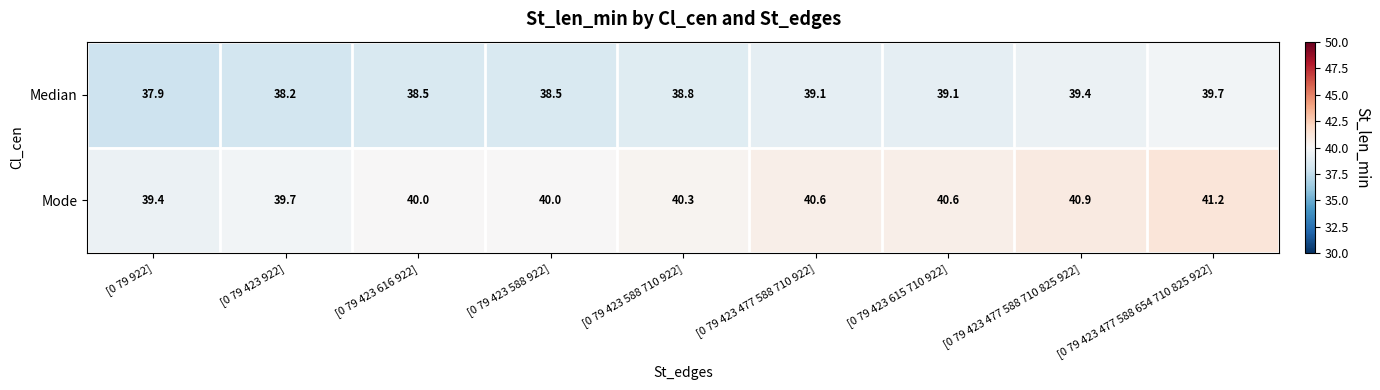

What is the approximate value of Median at [0 79 423 615 710 922]?

39.1